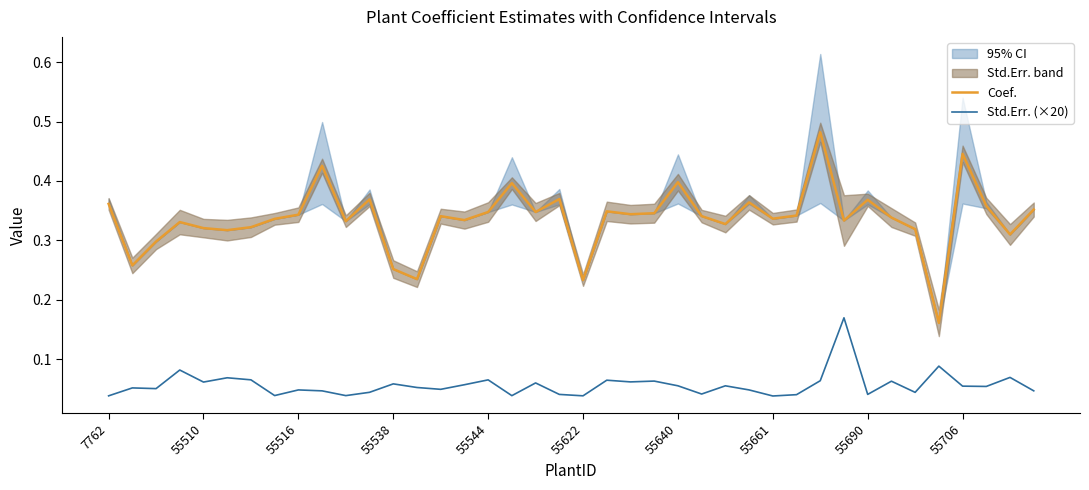

True or false: Coef. and Std.Err. (×20) cross at least once.

False